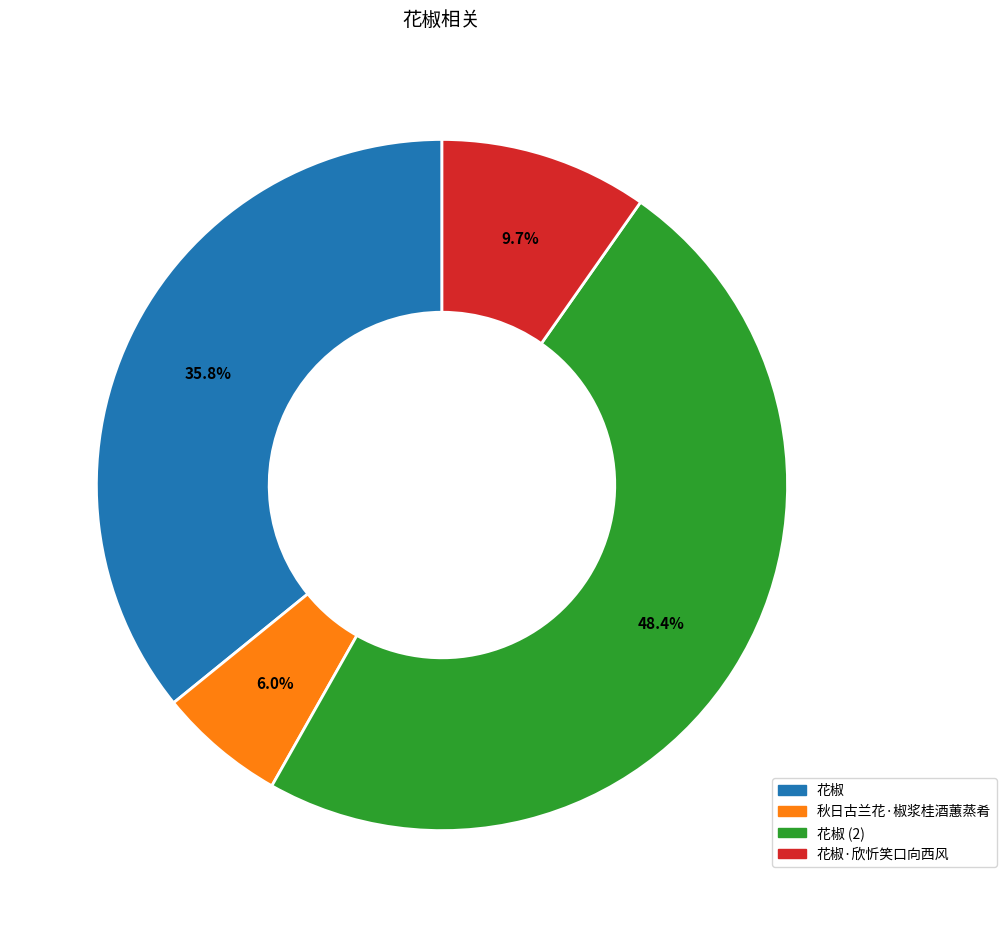

To the nearest percent, what percentage of the pie is 花椒?

36%